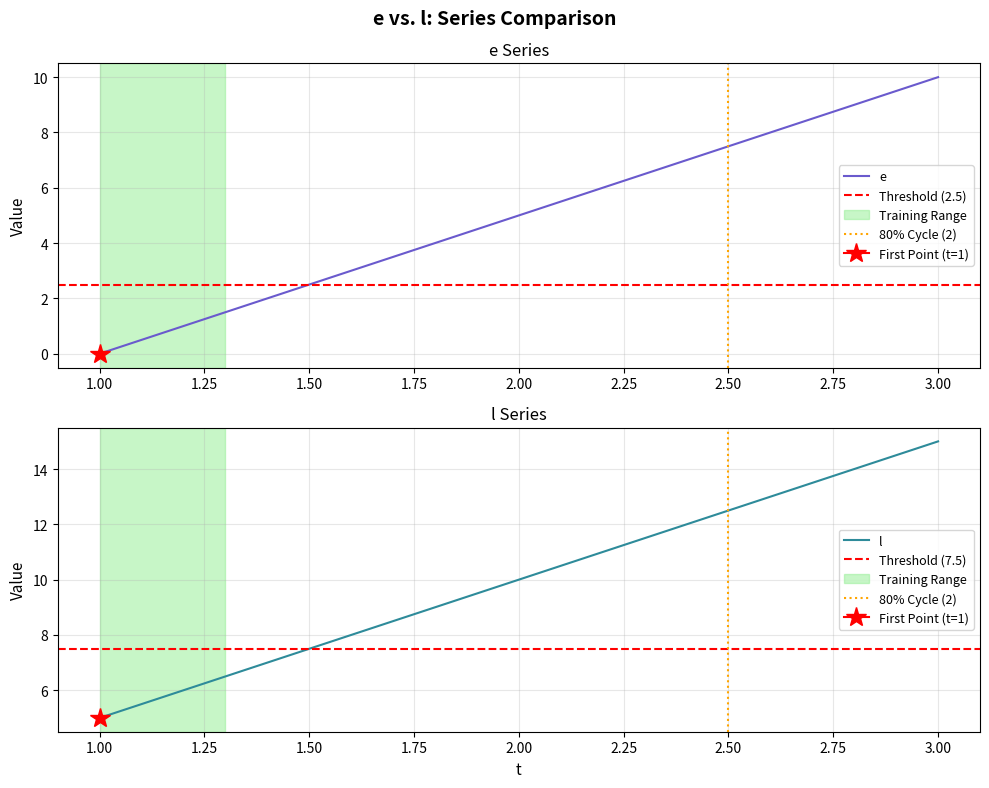

Reading left to right, transcribe all the data shown in this chart.

e: 0	5	10
l: 5	10	15